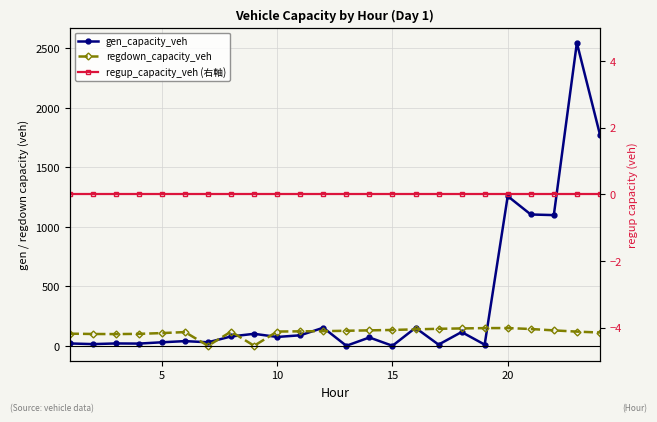

True or false: regup_capacity_veh (右軸) has more than 1 points higher than both neighbors.

False